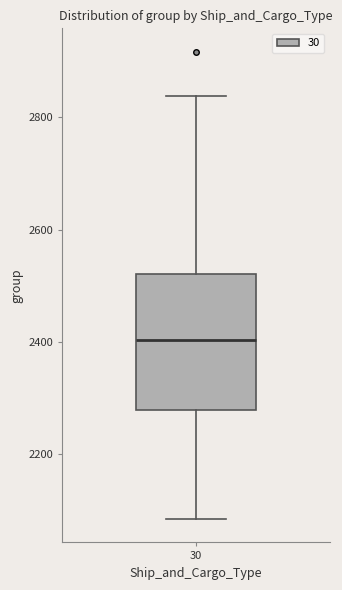

Transcribe this box plot: give where the median line is, the range the box spans, and where the two whiskers end, as read against the y-axis. The values are not printed on the chart, so give them approximately, as read against the axis.

median 2400, box 2280 to 2520, whiskers 2080 to 2840